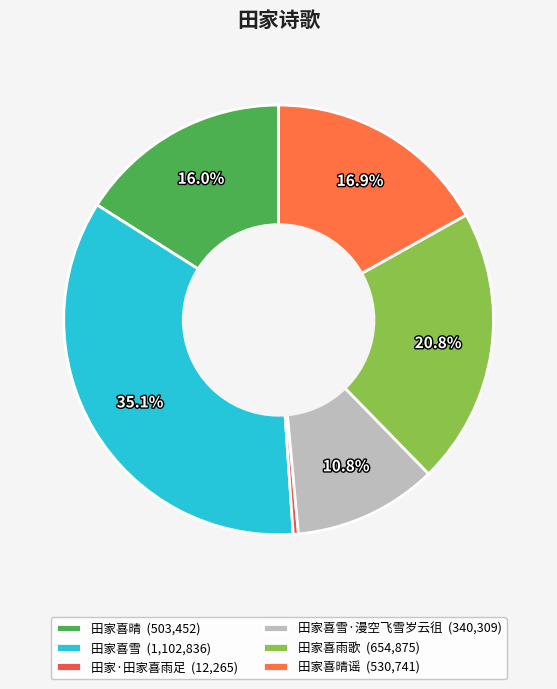

Is there any slice that represents more than half of the pie?

No